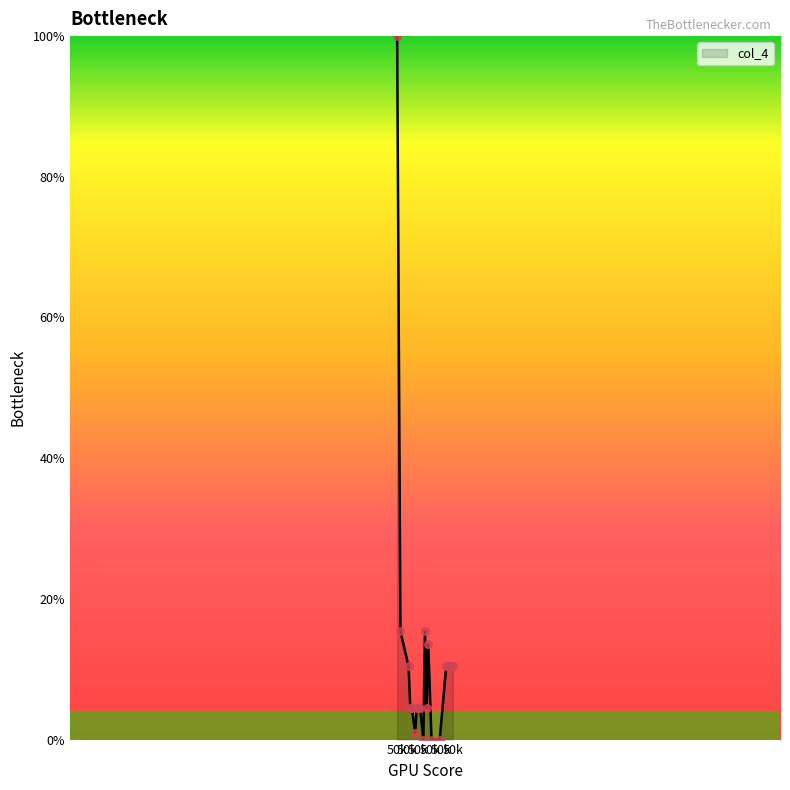

What is the maximum value shown in the chart?

100.0